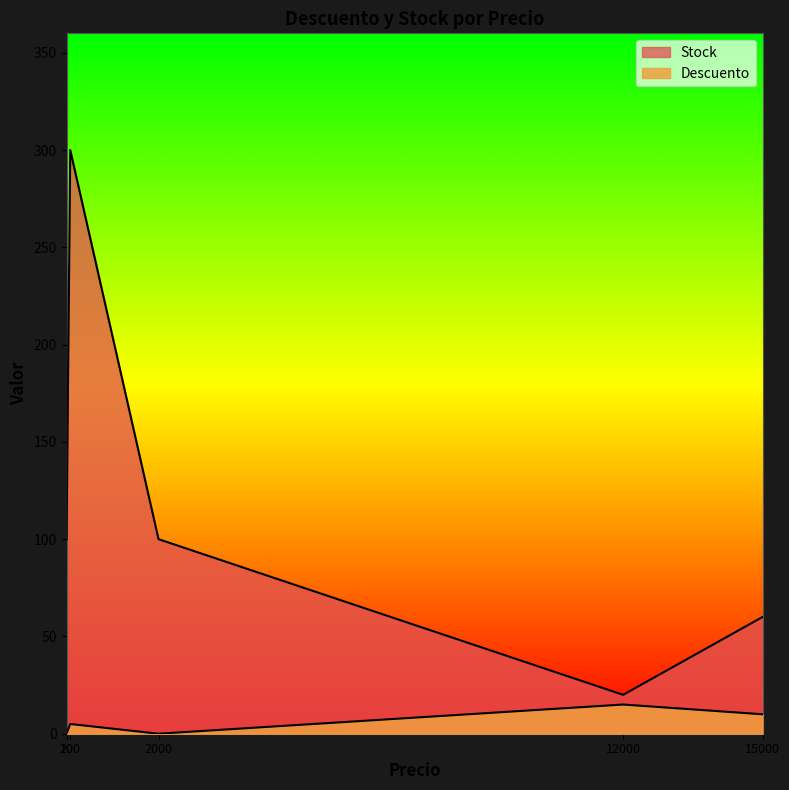

Which series has the largest total across all categories?

Stock